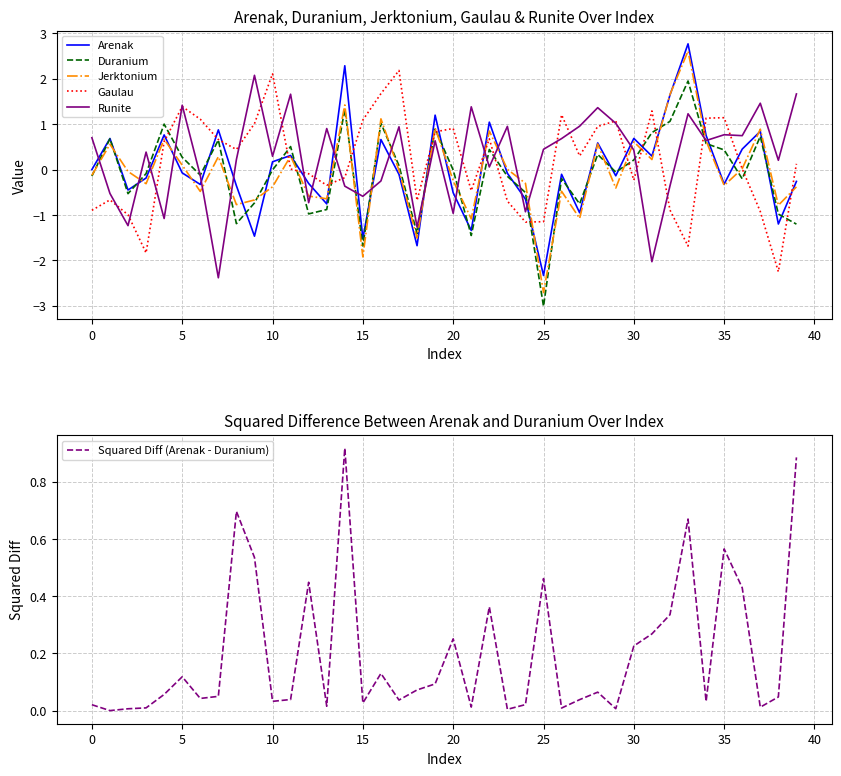

What is the difference between the maximum and minimum values in the Duranium series?

5.0